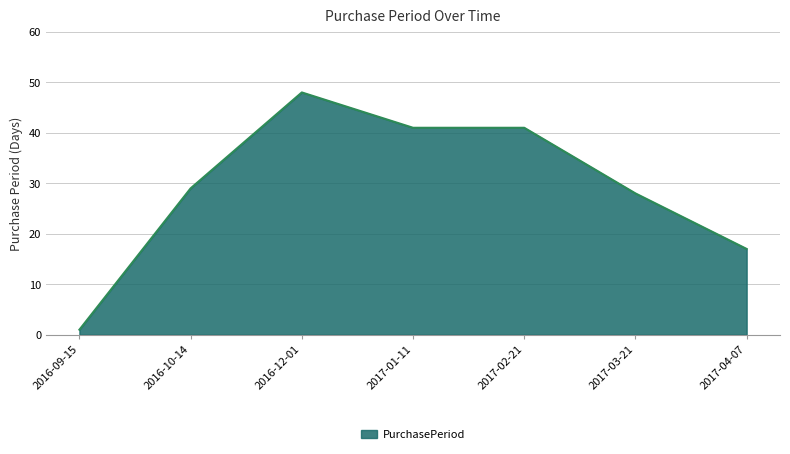

At which category does the data reach its first local peak?

2016-12-01